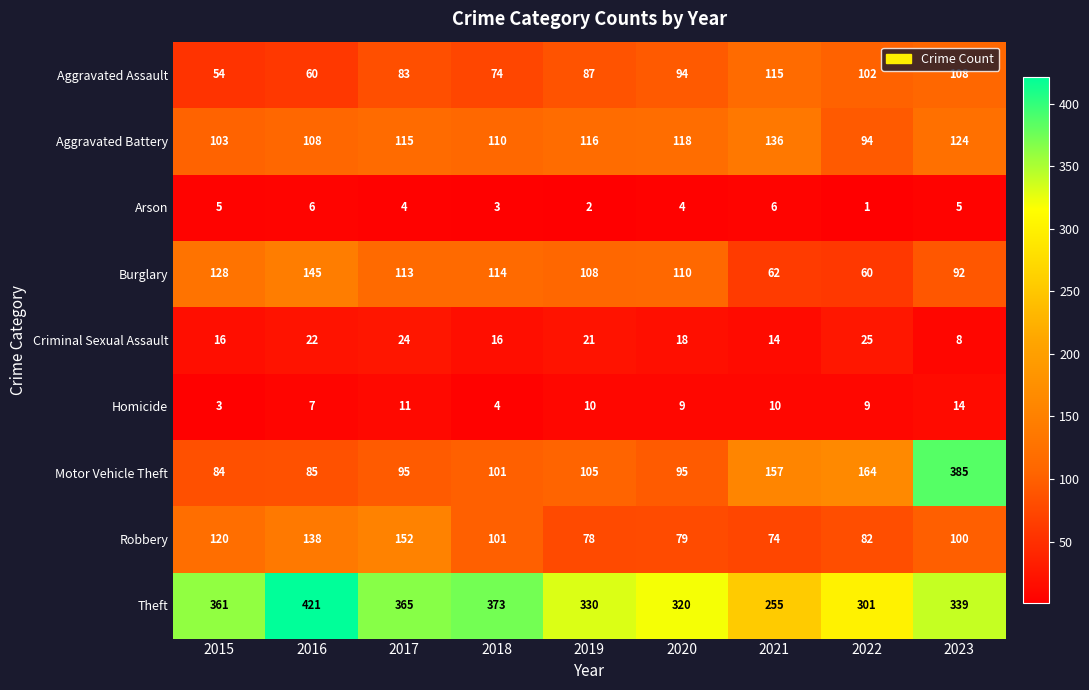

Read the Aggravated Battery value at 2018, to the nearest 5.

110